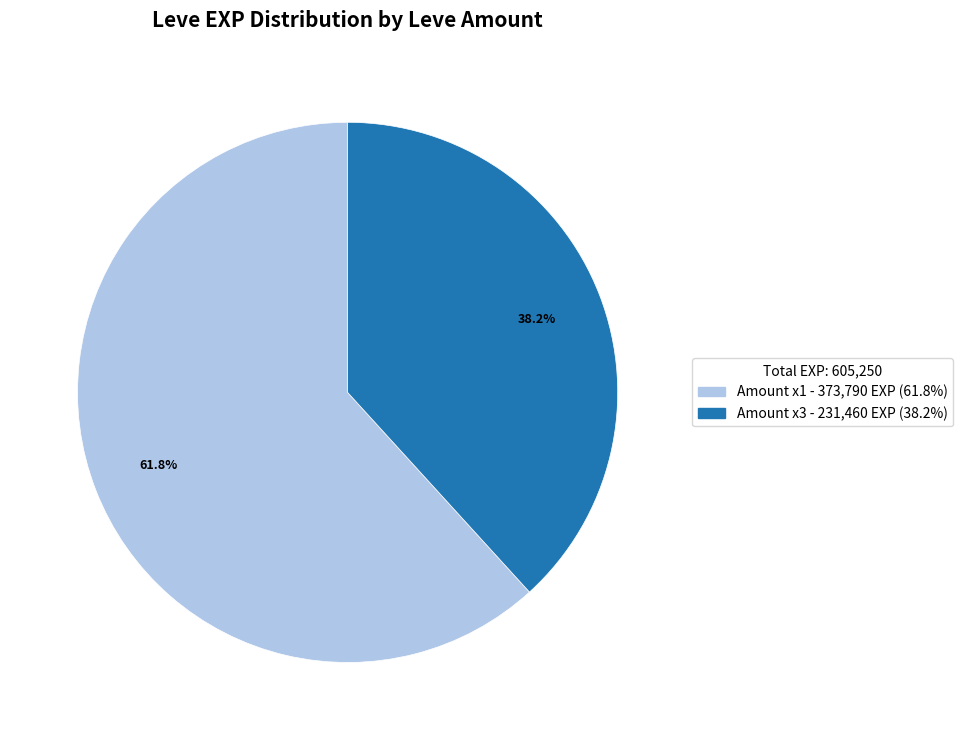

To the nearest percent, what is the average slice percentage?

50%